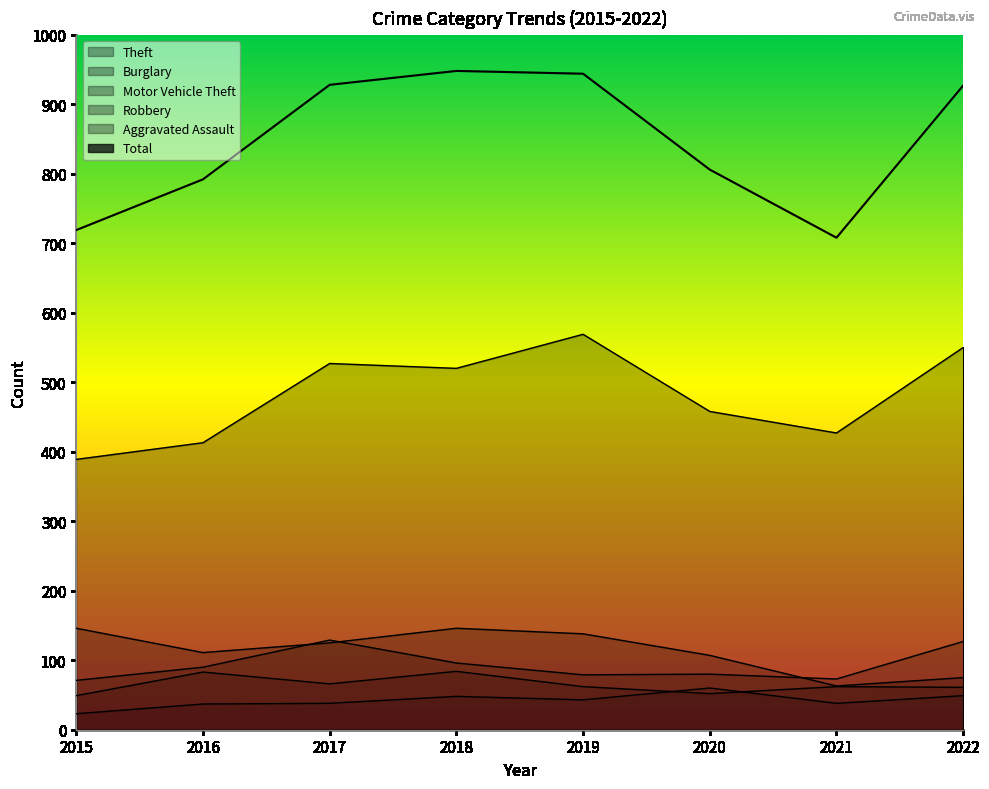

Where does the Motor Vehicle Theft series first go above 90?

2017